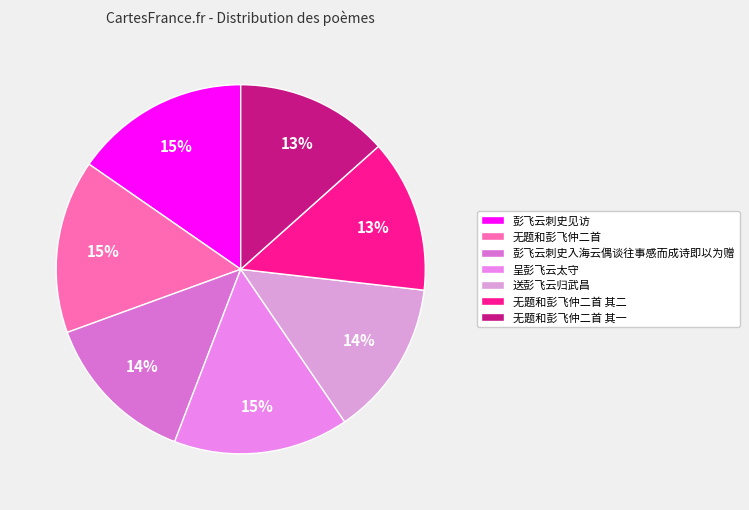

Count the number of slices in the pie.

7